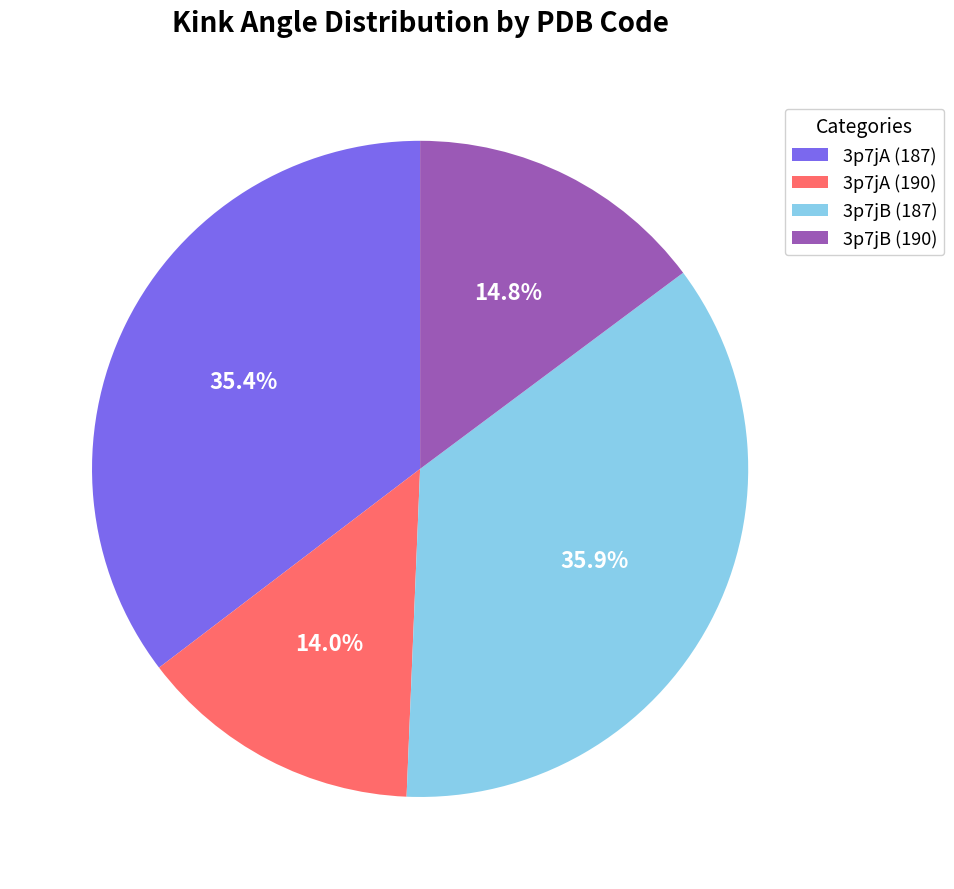

What percentage is NOT represented by 3p7jA (190)?

86.0%